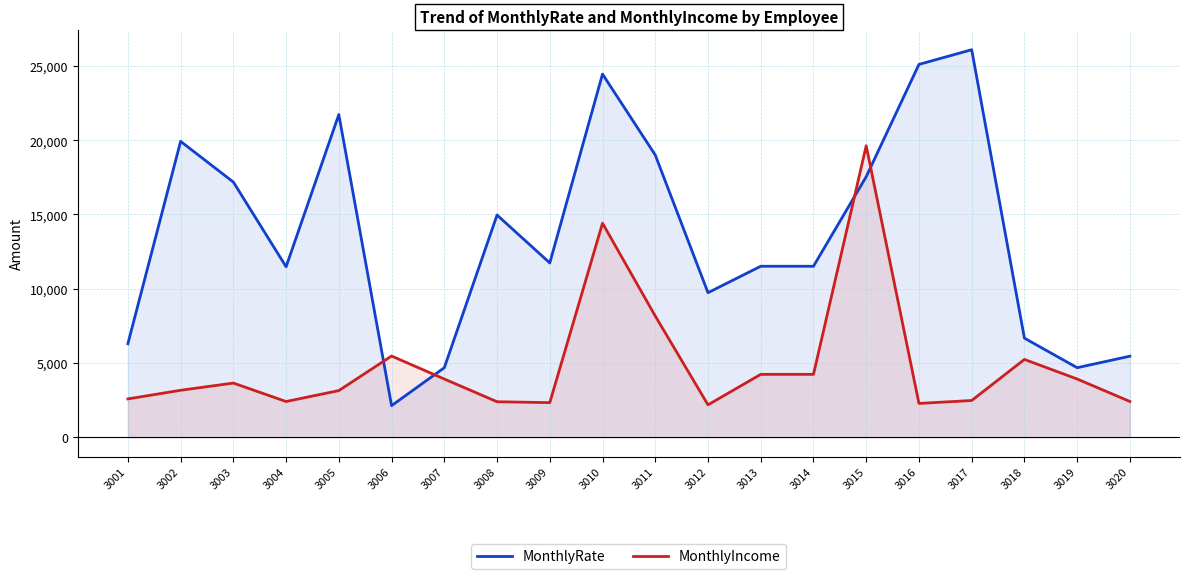

What are all the series names shown in the legend?

MonthlyRate, MonthlyIncome